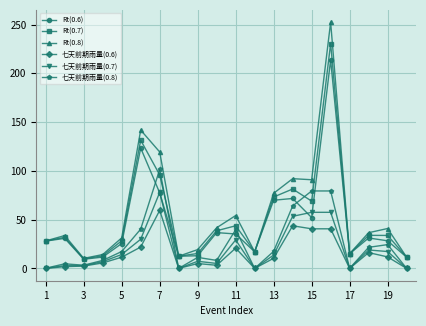

What is the value of the Rt(0.8) point at the 7th from the left?

119.4